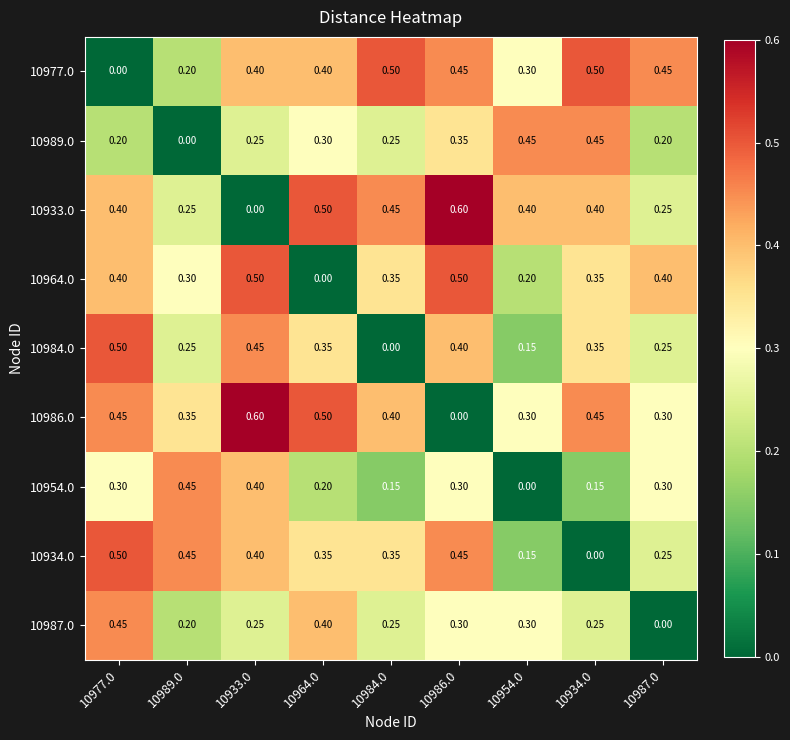

Is the value of 10986.0 at 10977.0 greater than the value of 10933.0 at 10987.0?

Yes